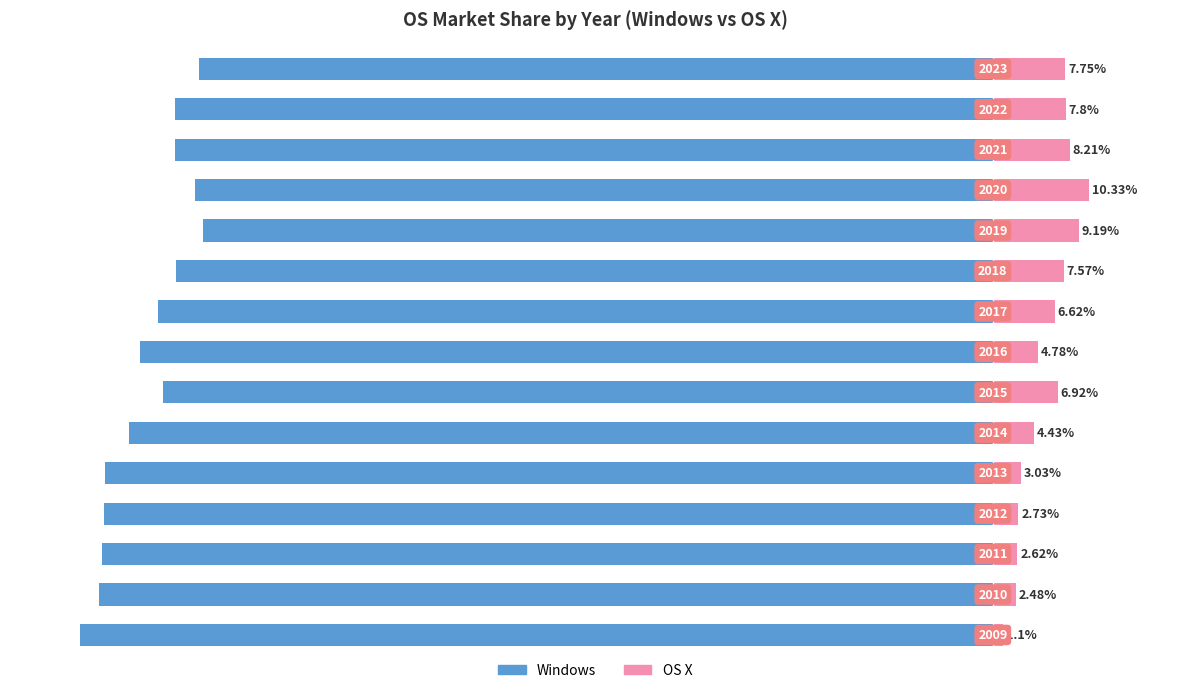

What is the lowest value of the Windows series?

-97.5